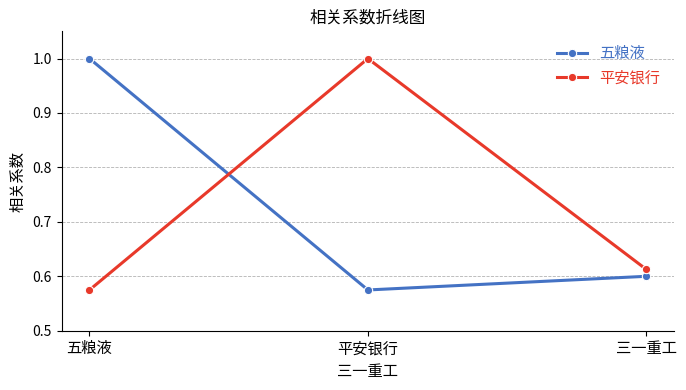

What is the maximum value for 五粮液?

1.0